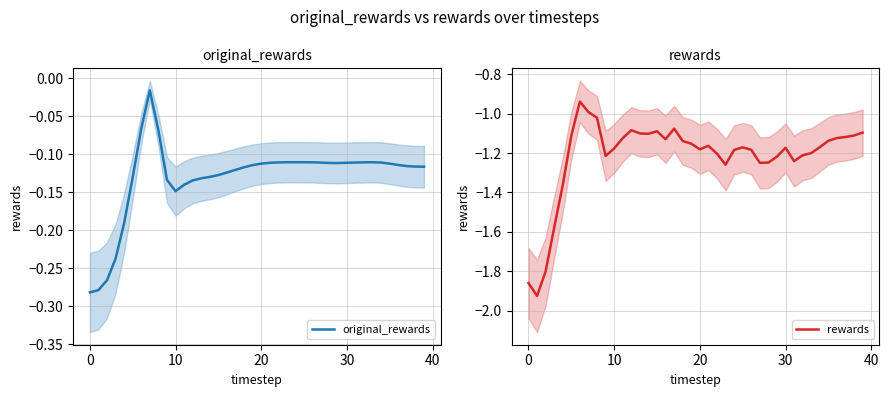

What is the difference between the maximum and minimum values in the rewards series?

1.0